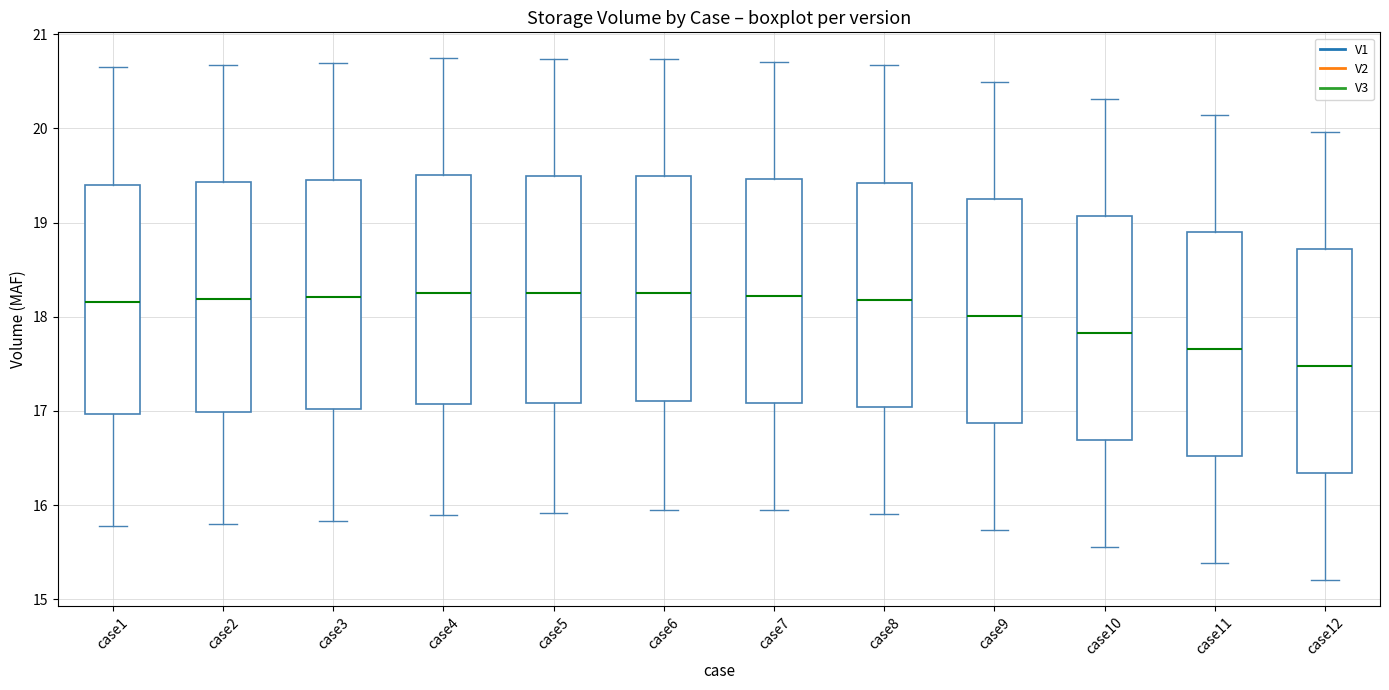

Where does the upper whisker of the box for case5 end on the y-axis? The values are not printed on the chart, so give them approximately, as read against the axis.

20.7